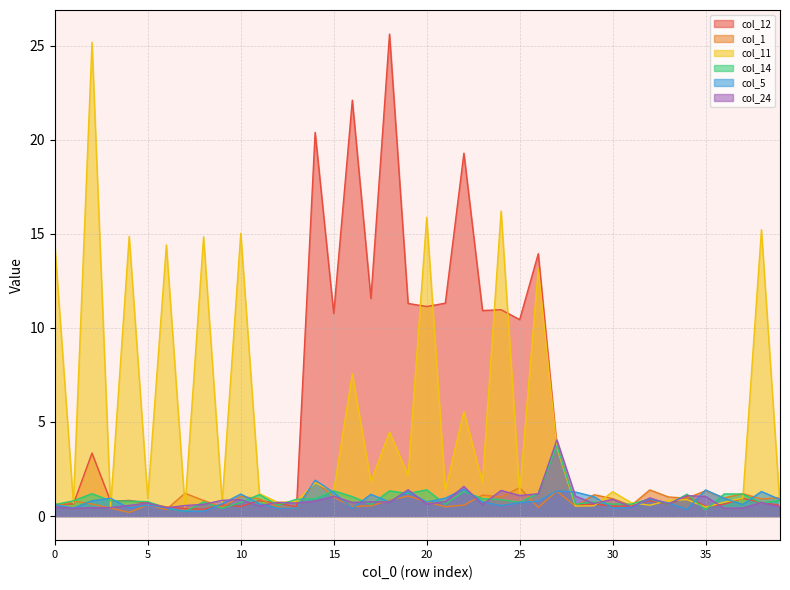

How many lines are shown in the chart?

6